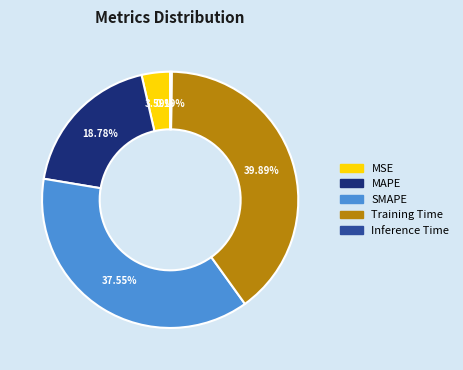

The MAPE slice represents 19% of the pie. True or false?

True